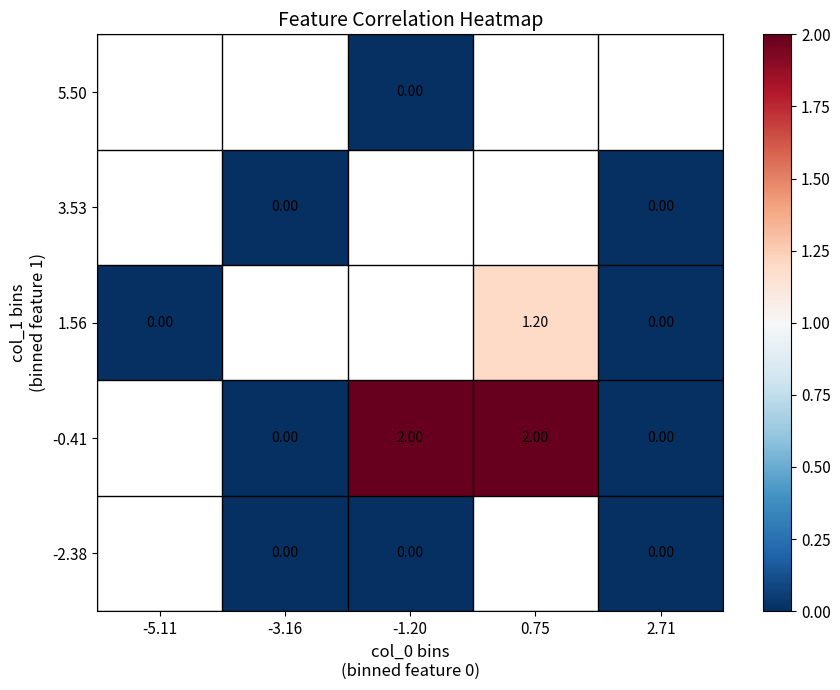

Where does the -0.41 series first go above 0?

-1.20